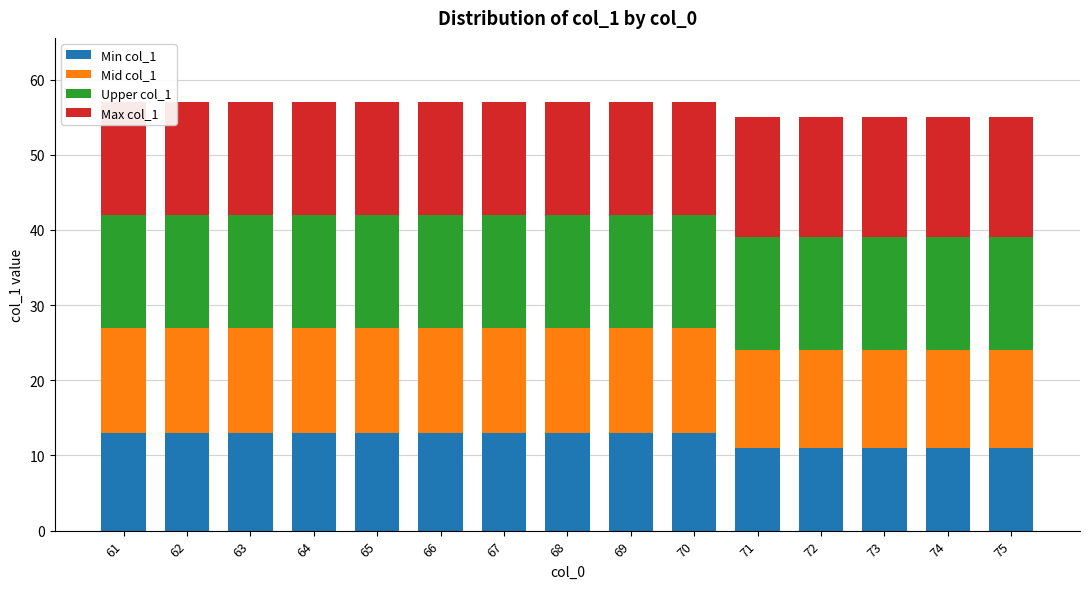

What is the sum of all Max col_1 values?

230